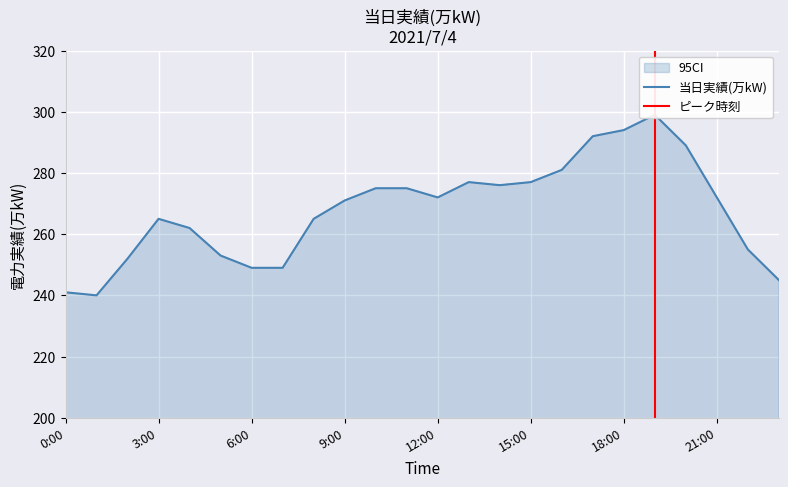

How many points are lower than both their immediate neighbors (excluding endpoints)?

3